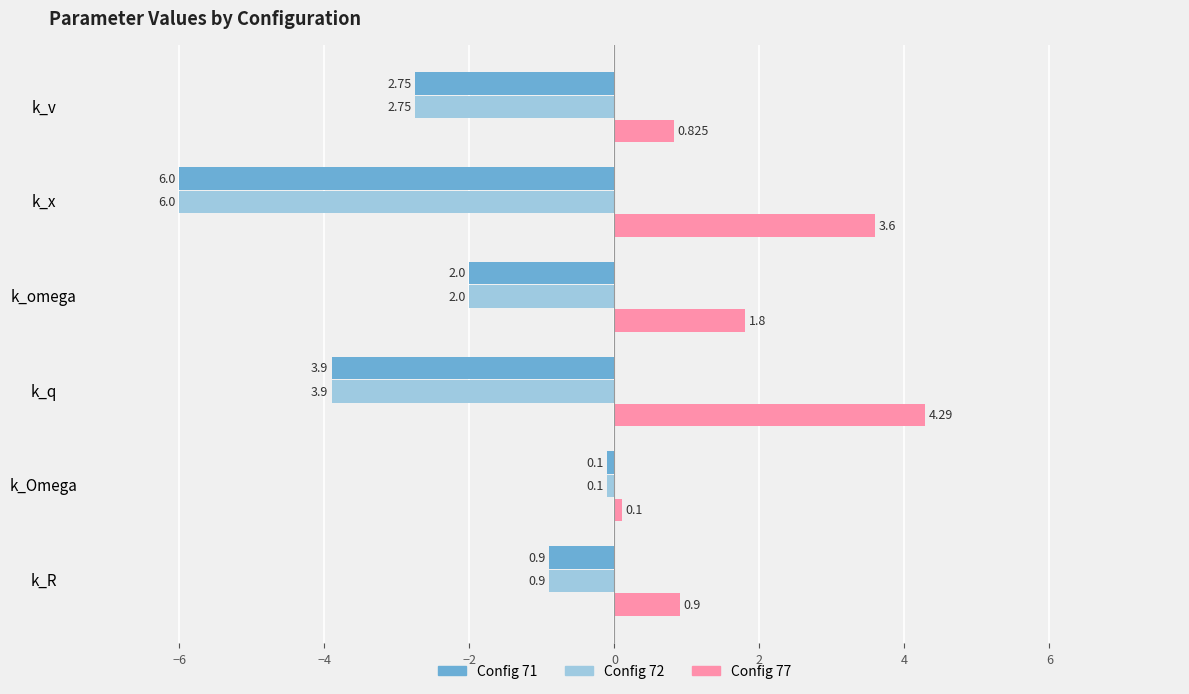

At which category does the chart reach its minimum across all series?

k_x